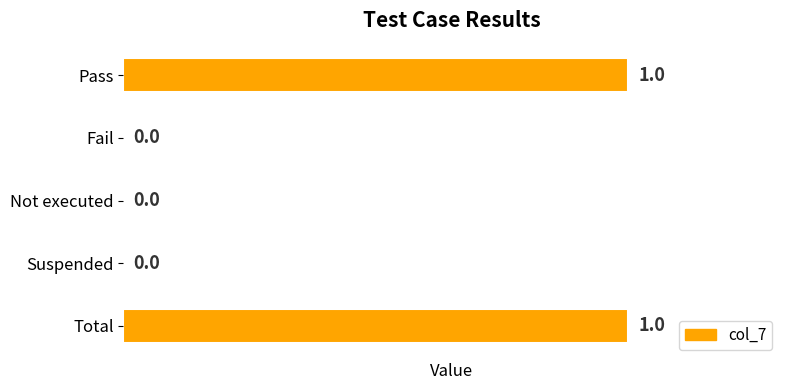

Which has a higher value, Not executed or Total?

Total